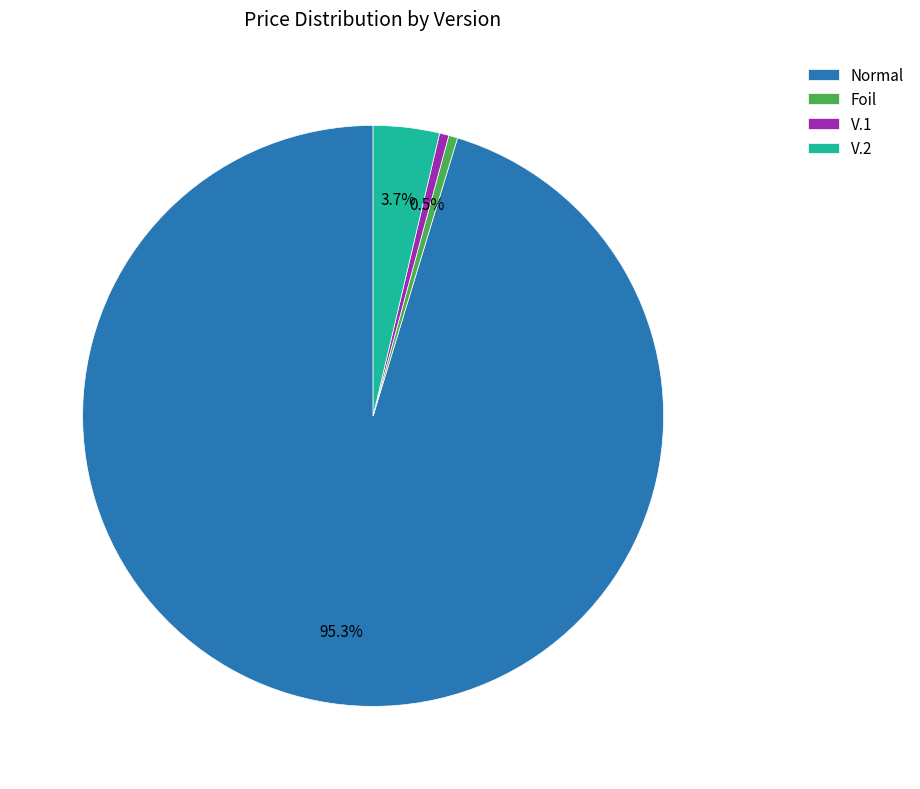

Does Normal represent more than half of the total?

Yes